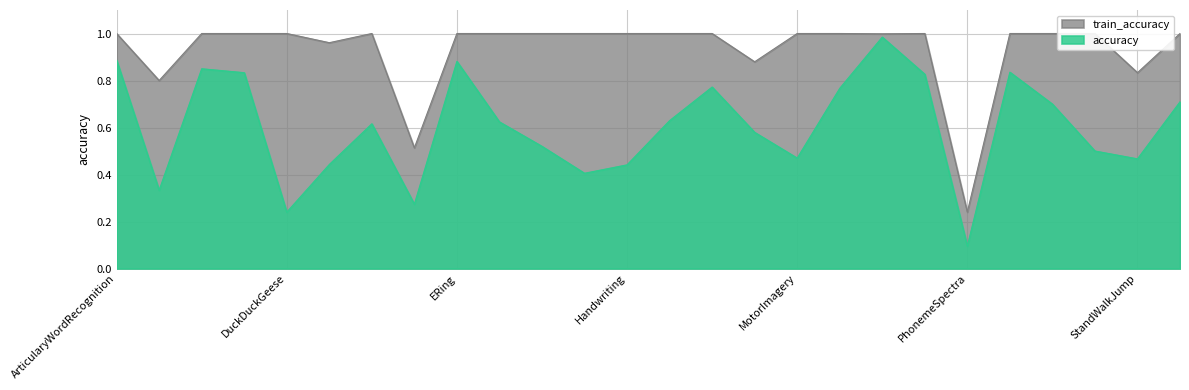

What is the spread (max minus min) of values at SelfRegulationSCP2?

0.5